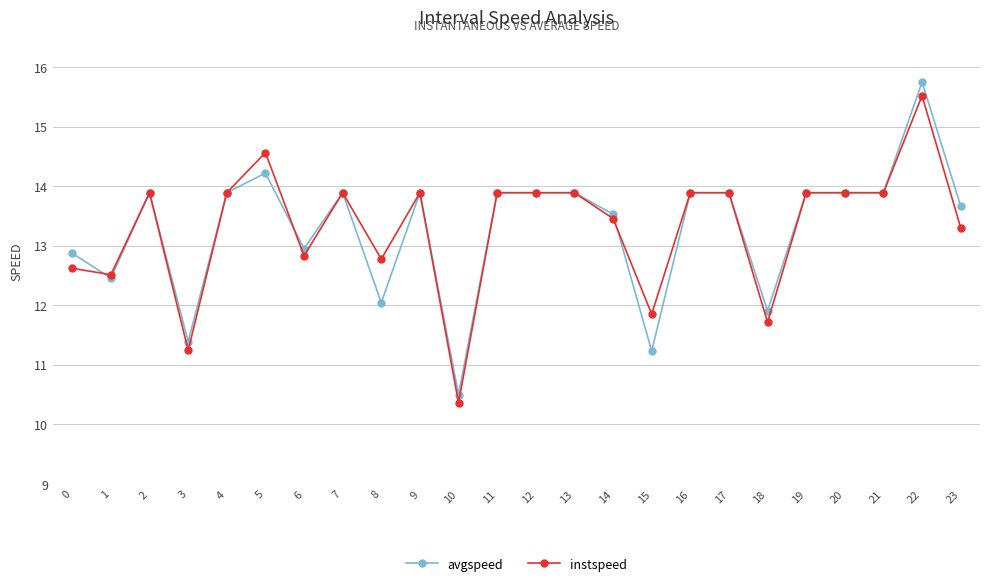

What is the sum of all avgspeed values?

319.2